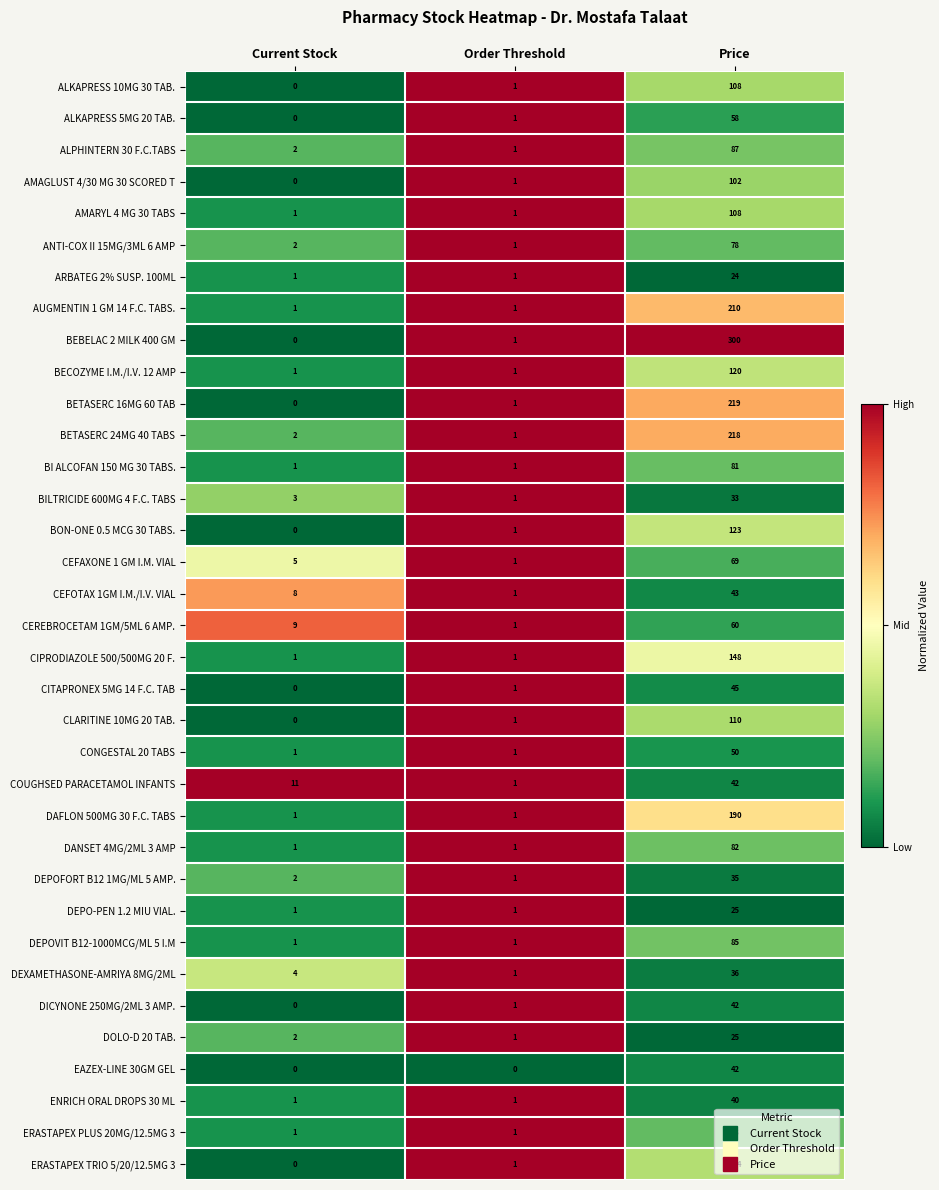

At which label does ALPHINTERN 30 F.C.TABS reach its peak?

Price